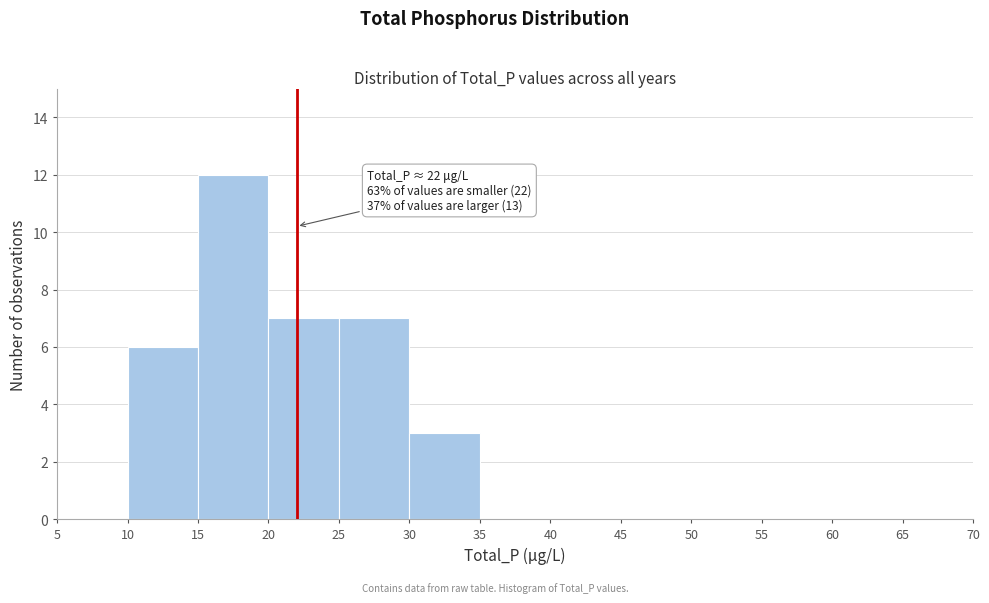

Over which range of the x-axis is the bar tallest?

15 to 20